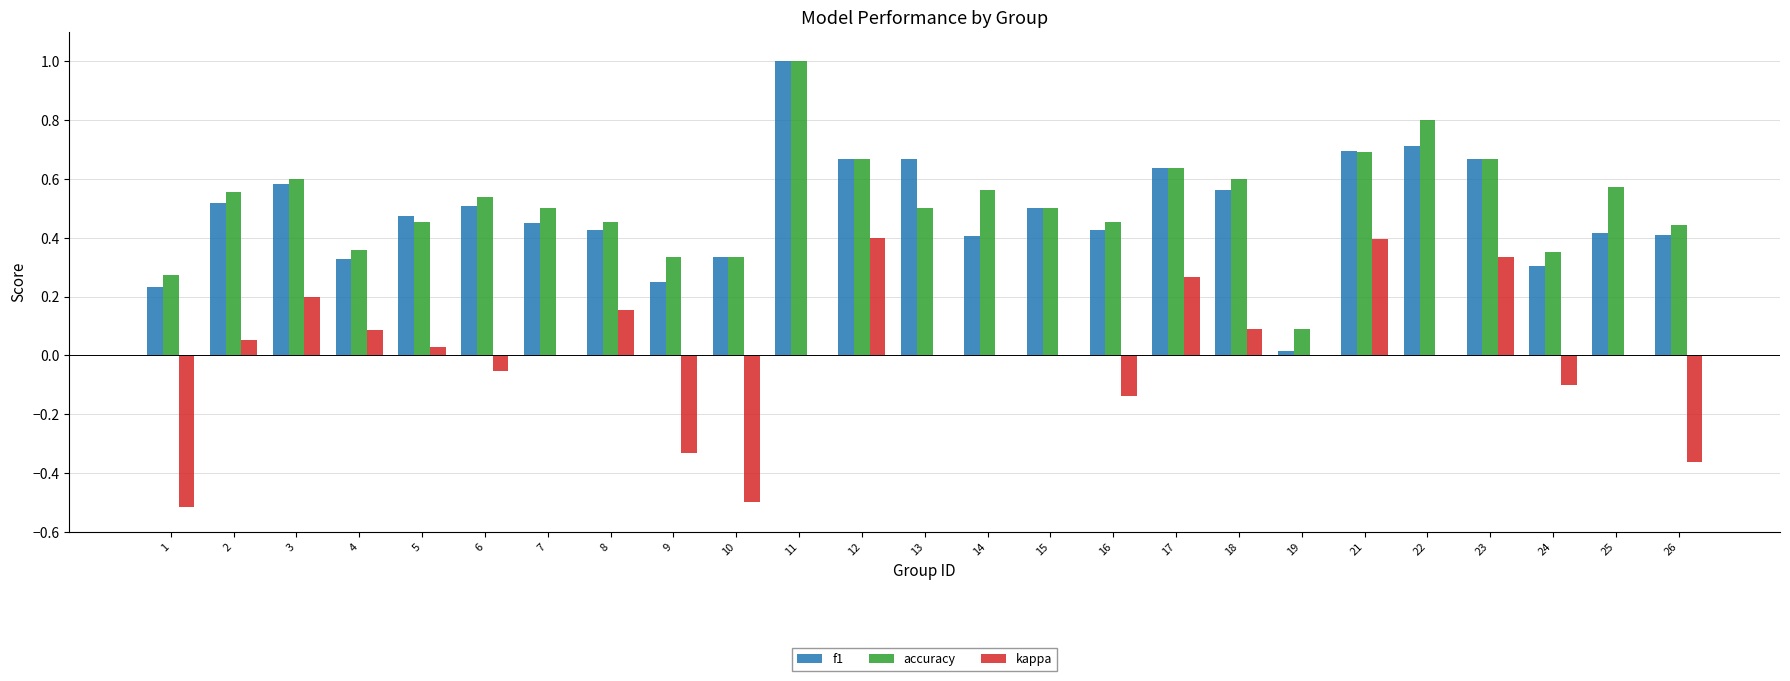

Is the value of kappa at 8 greater than the value of accuracy at 10?

No